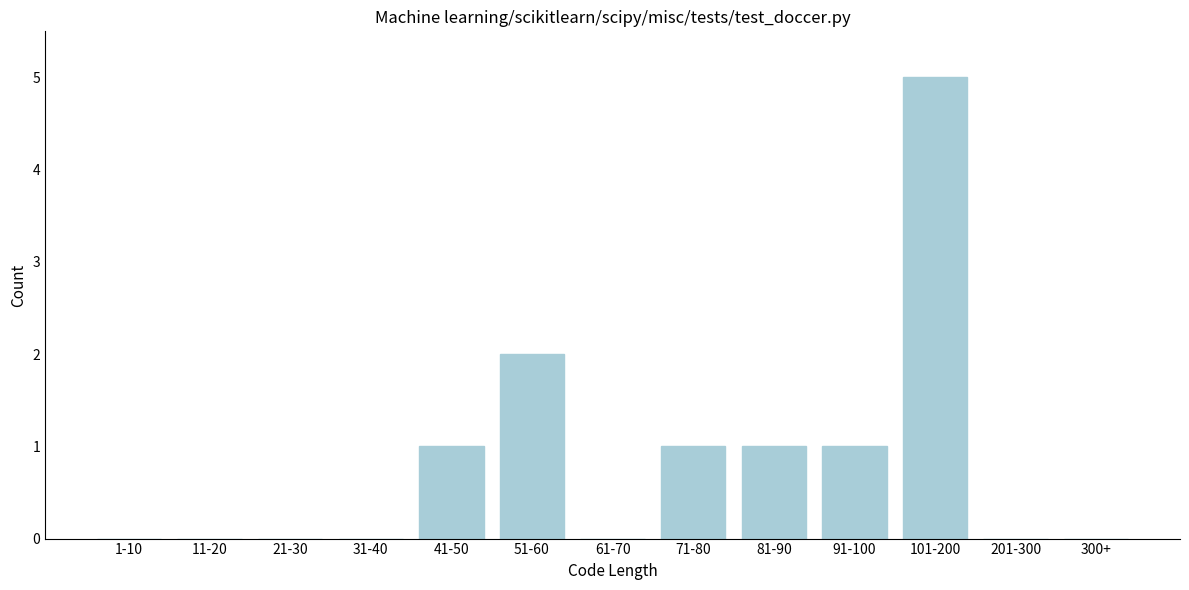

Reading left to right, extract all data points from this chart.

1-10=0	11-20=0	21-30=0	31-40=0	41-50=1	51-60=2	61-70=0	71-80=1	81-90=1	91-100=1	101-200=5	201-300=0	300+=0